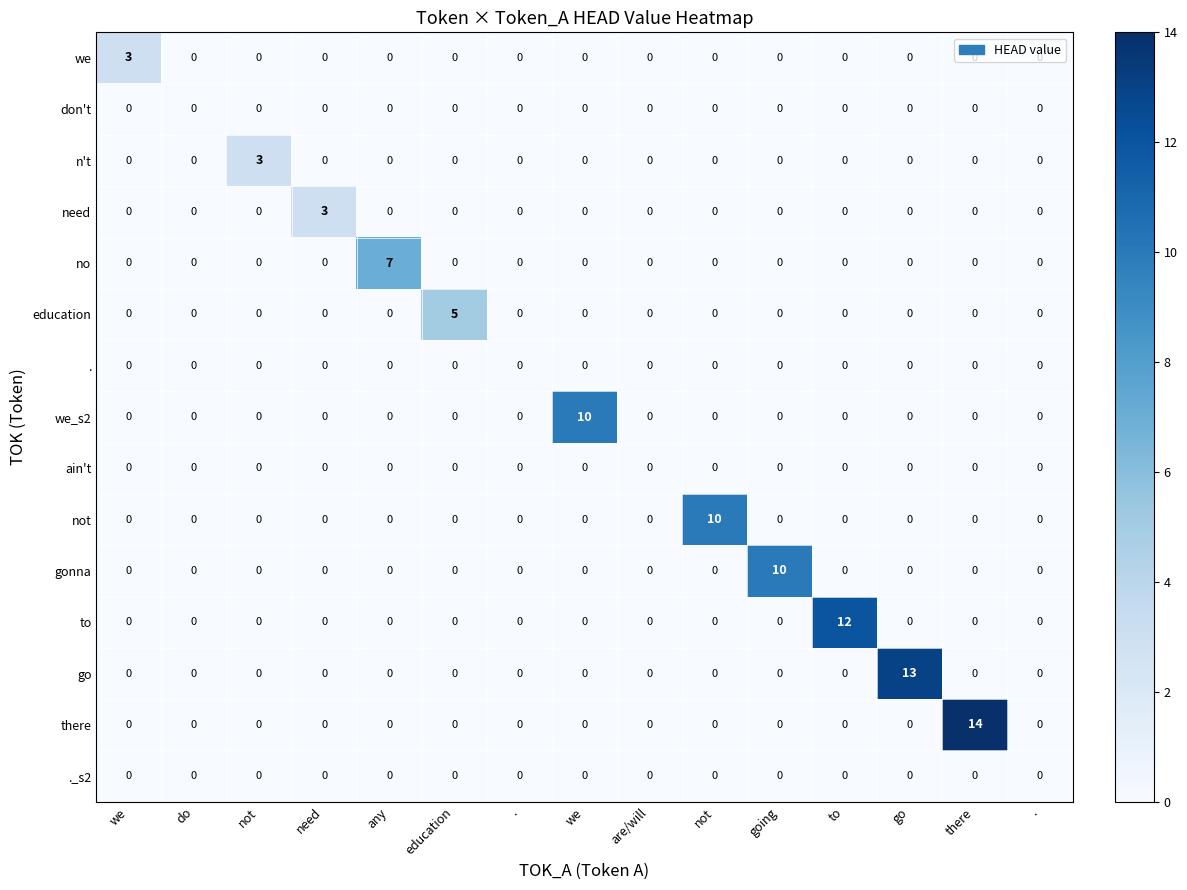

What is the total value across all series at there?

14